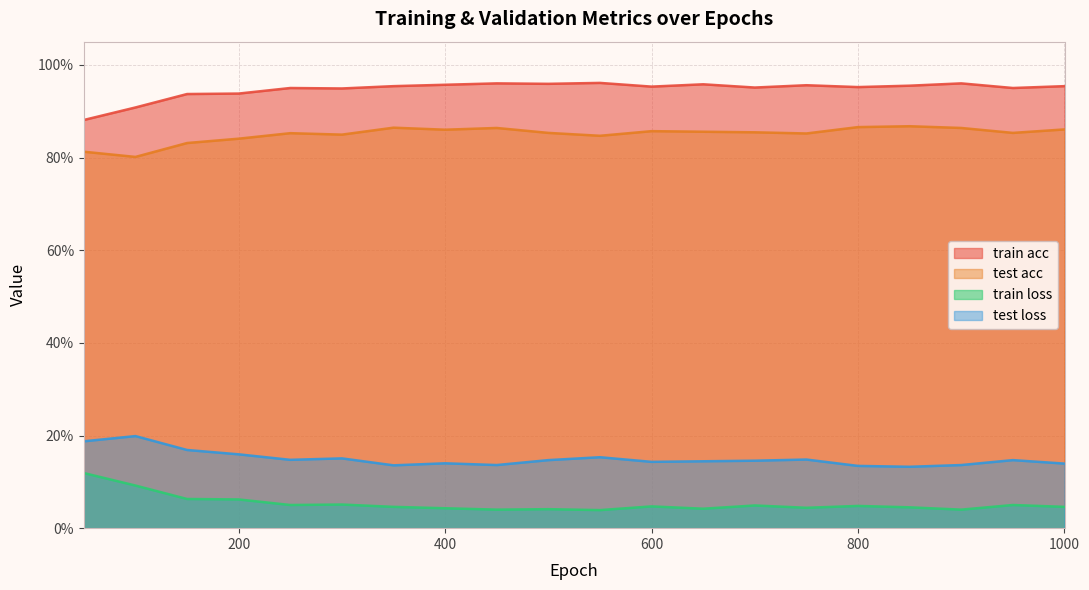

What value does the train acc series have at 650?

1.0